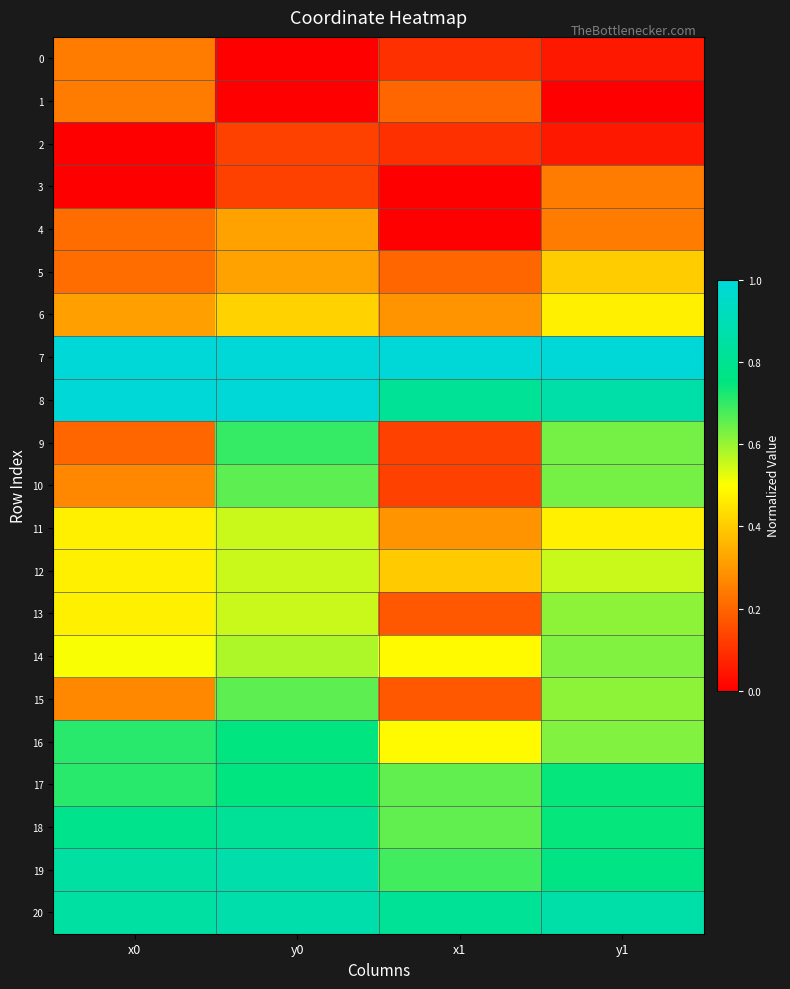

Which has a higher value, y0 or x0?

x0